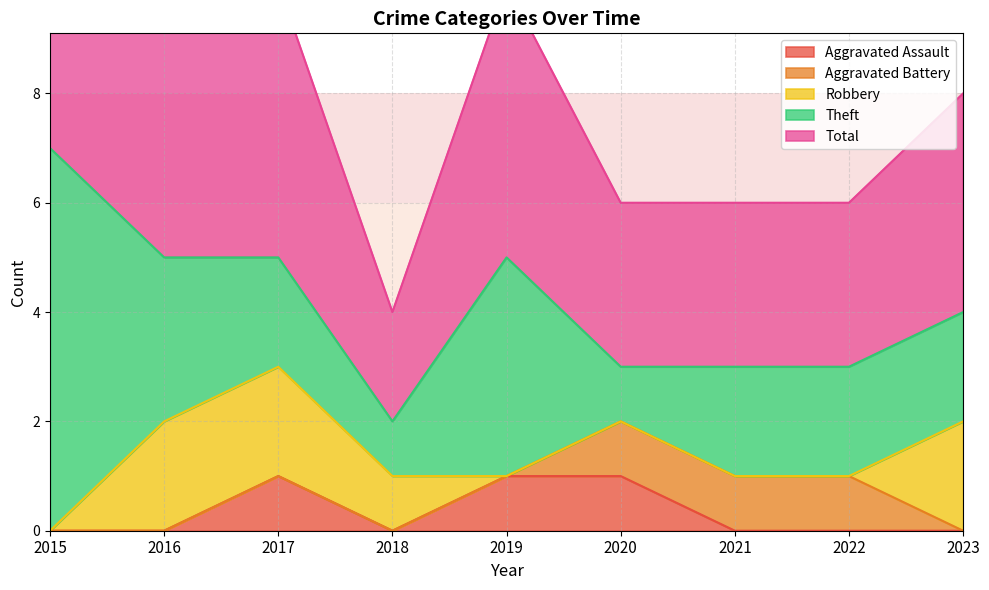

What is the difference between the maximum and second lowest values in the Robbery series?

2